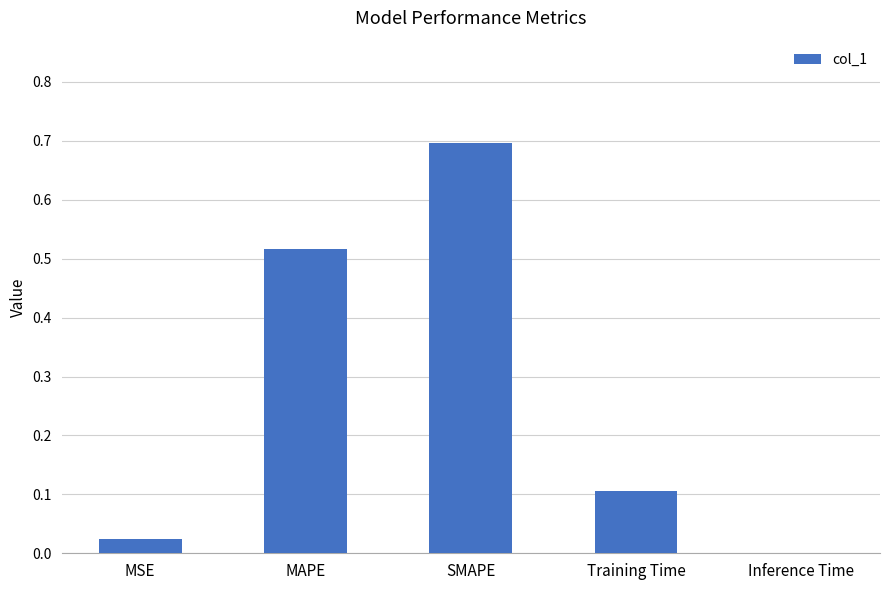

Which label corresponds to the largest value in the chart?

SMAPE